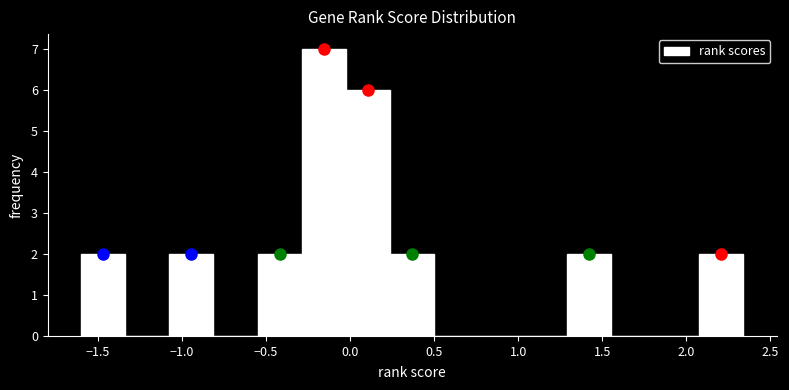

Which range on the x-axis has the tallest bar?

-0.30 to -0.05